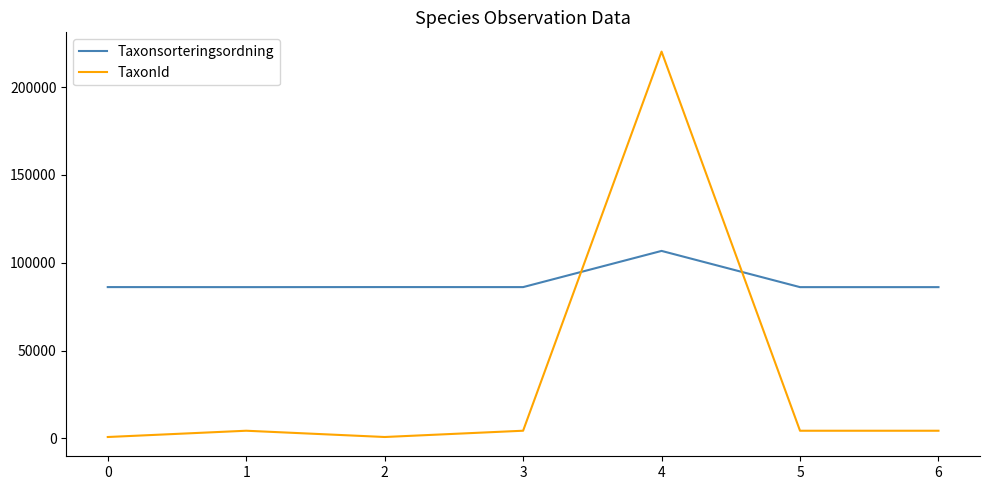

What is the maximum value shown in the chart?

220228